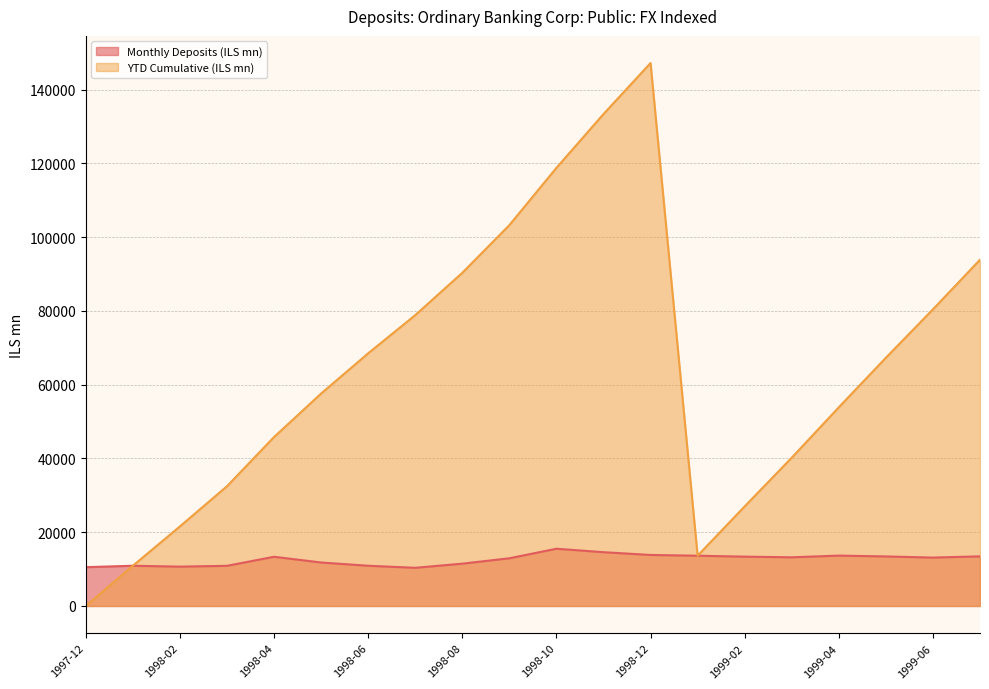

At which label does Monthly Deposits (ILS mn) reach its minimum?

1998-07